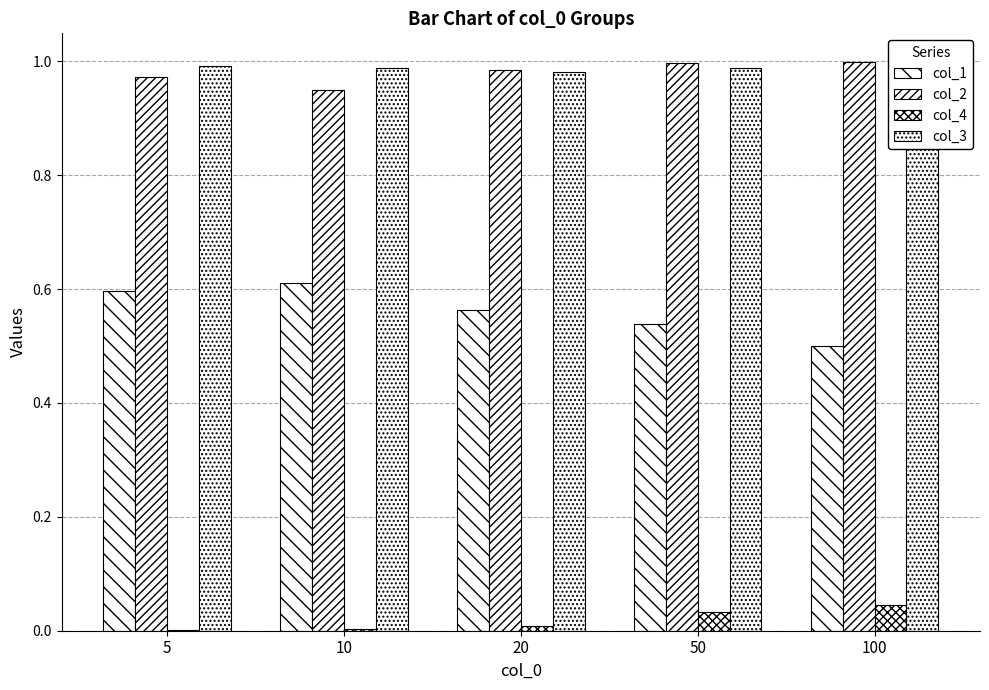

Is it true that col_3 equals 1.0 at 100?

True